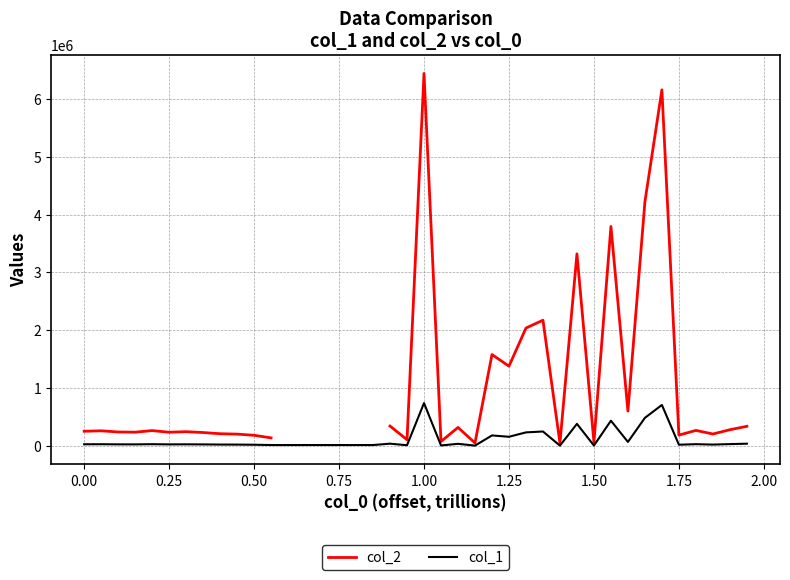

The col_1 series shows 29300.7 at 0.00. True or false?

True